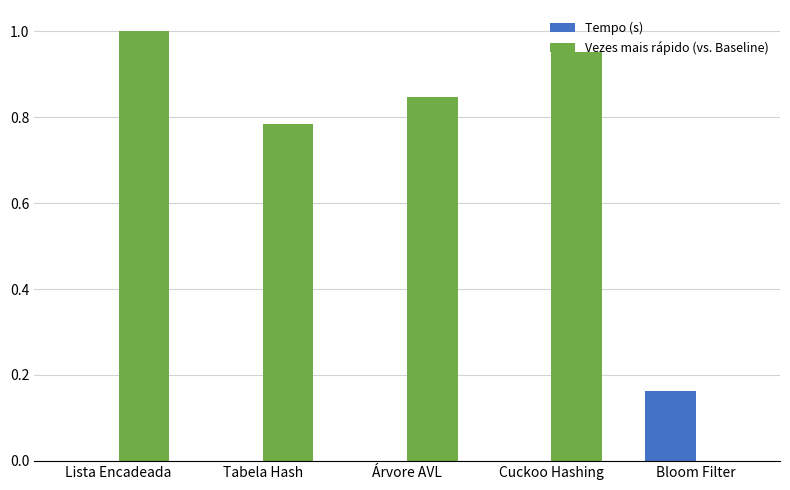

Is the value of Tempo (s) at Árvore AVL greater than the value of Vezes mais rápido (vs. Baseline) at Tabela Hash?

No